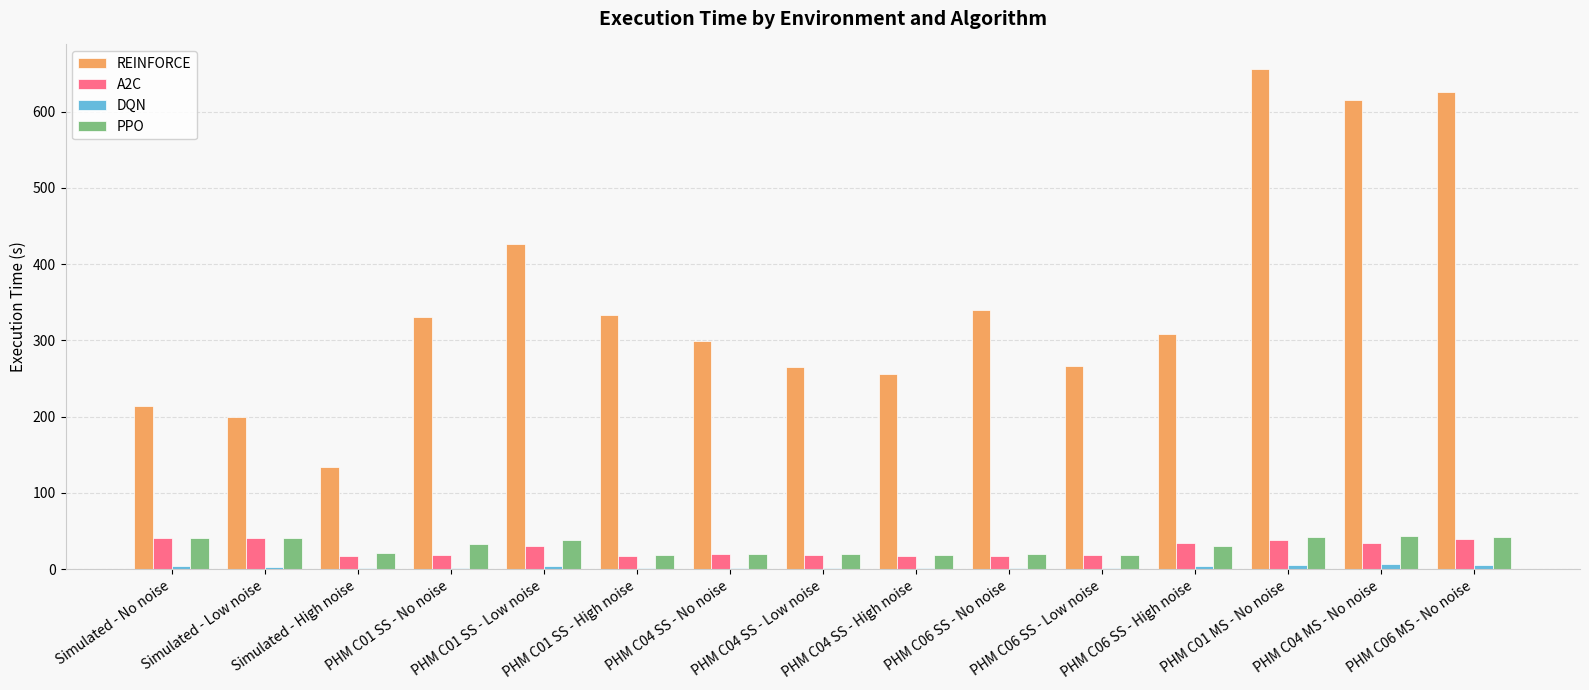

Which series has the largest total across all categories?

REINFORCE